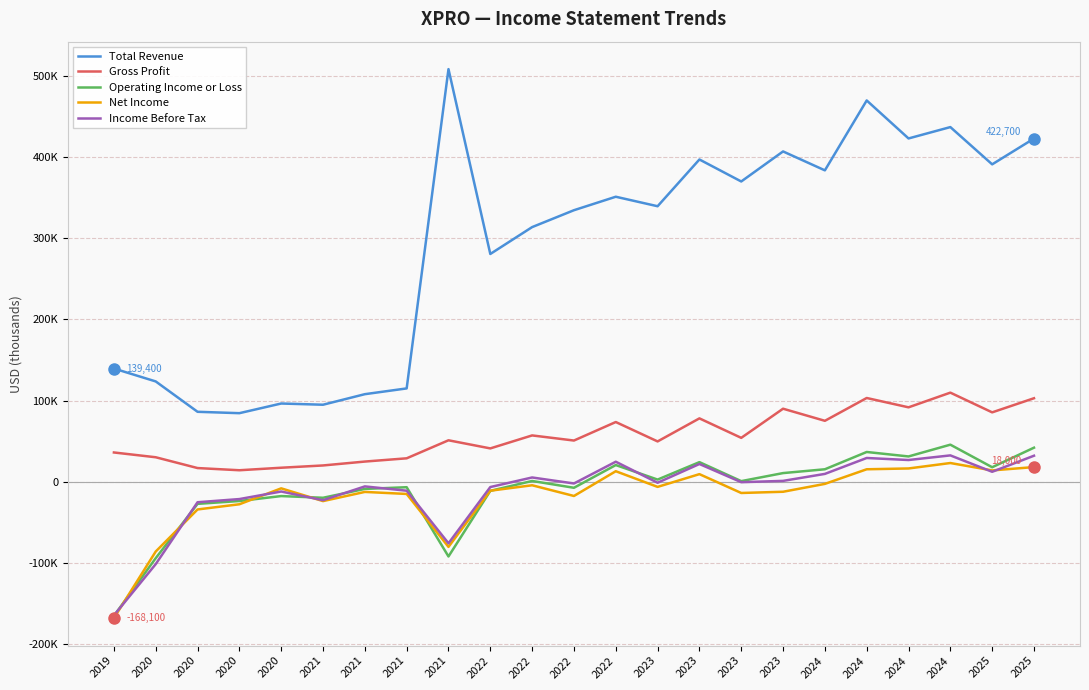

At which category does the chart reach its peak across all series?

2021